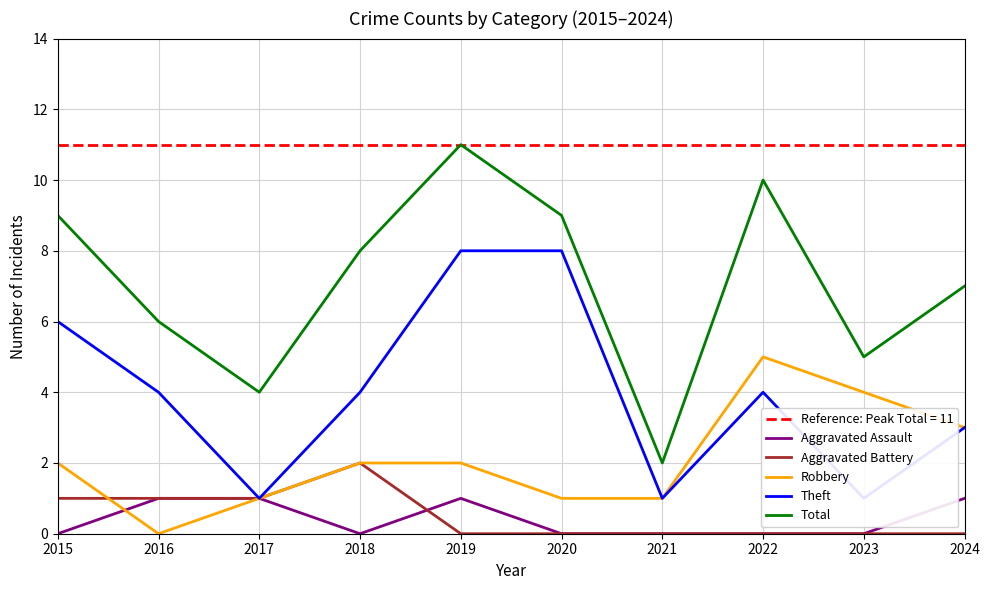

Reading right to left, what are all the values shown in this chart?

Aggravated Assault: 2024=1	2023=0	2022=0	2021=0	2020=0	2019=1	2018=0	2017=1	2016=1	2015=0
Aggravated Battery: 2024=0	2023=0	2022=0	2021=0	2020=0	2019=0	2018=2	2017=1	2016=1	2015=1
Robbery: 2024=3	2023=4	2022=5	2021=1	2020=1	2019=2	2018=2	2017=1	2016=0	2015=2
Theft: 2024=3	2023=1	2022=4	2021=1	2020=8	2019=8	2018=4	2017=1	2016=4	2015=6
Total: 2024=7	2023=5	2022=10	2021=2	2020=9	2019=11	2018=8	2017=4	2016=6	2015=9